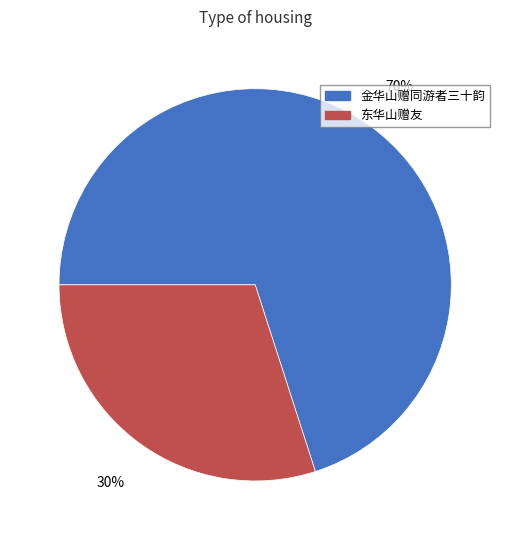

How many slices are in this pie chart?

2